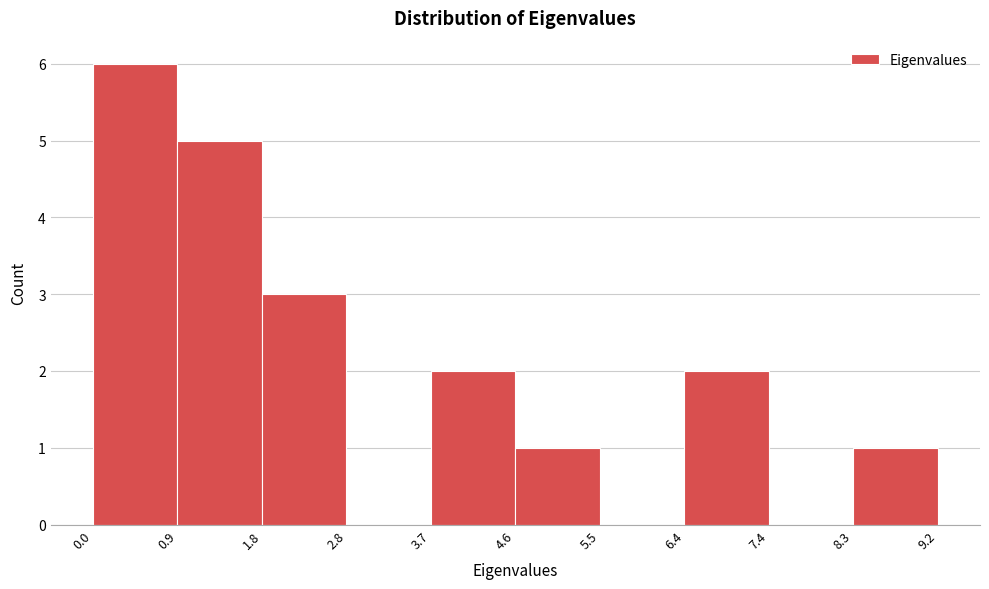

Which range on the x-axis has the tallest bar?

0.0 to 0.9